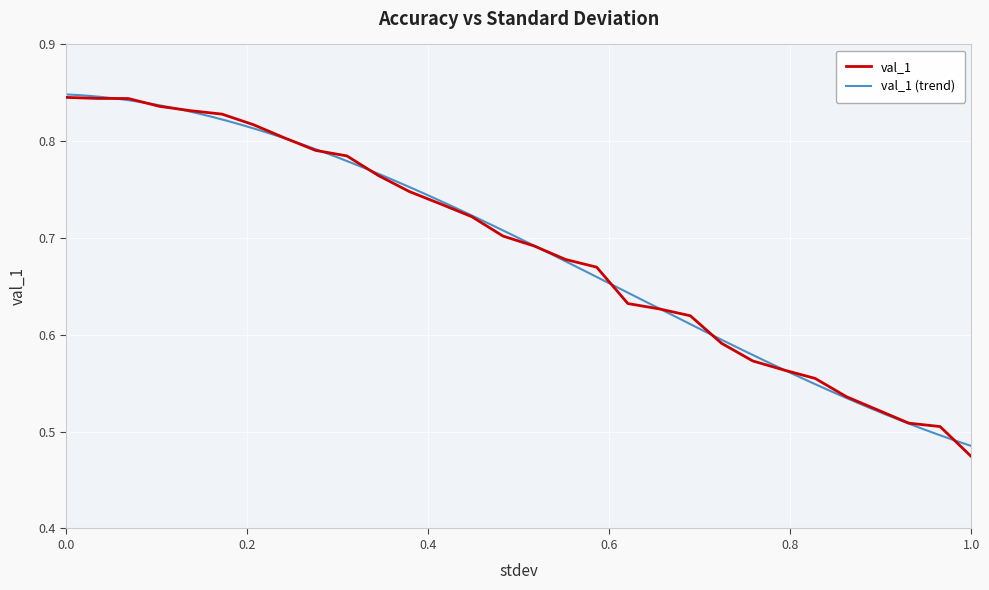

At which label does val_1 reach its minimum?

1.0